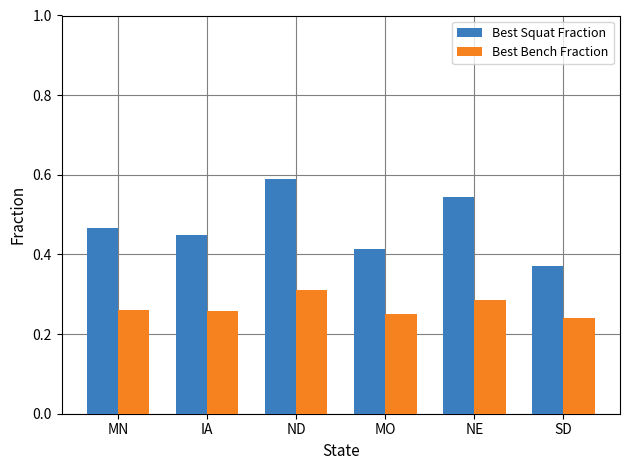

What is the sum of the Best Squat Fraction values at MN and SD?

0.8